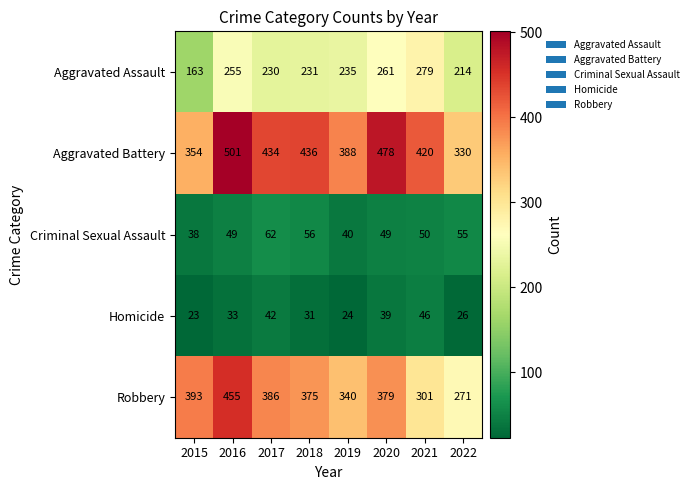

At which label is Homicide closest to 34?

2016